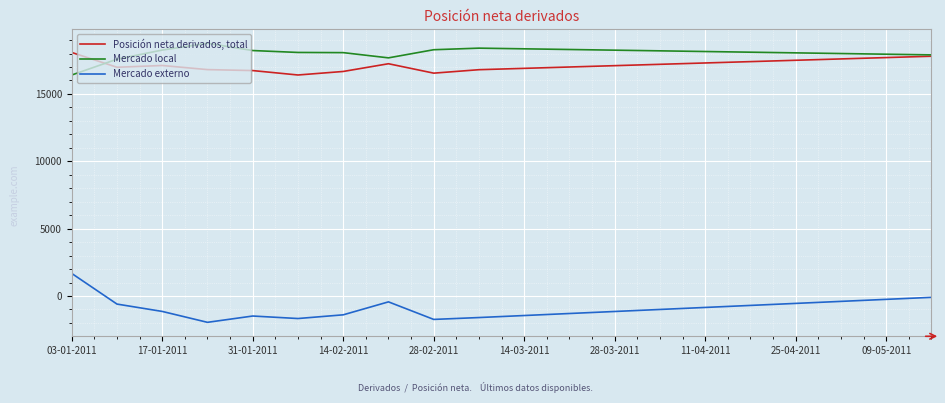

What are all the series names shown in the legend?

Posición neta derivados, total, Mercado local, Mercado externo